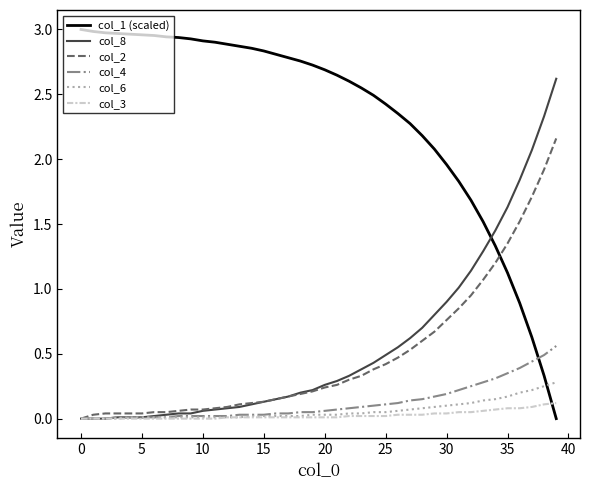

Rank the series by their maximum value, from lowest to highest.

col_3, col_6, col_4, col_2, col_8, col_1 (scaled)